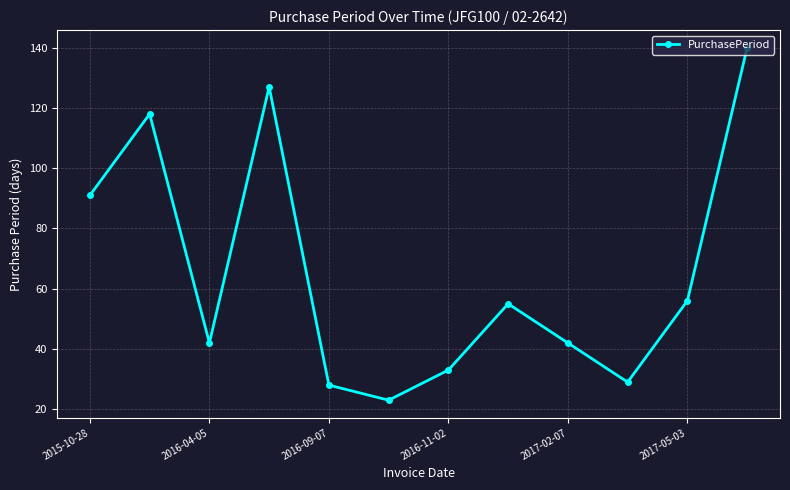

What is the sum of all values?

784